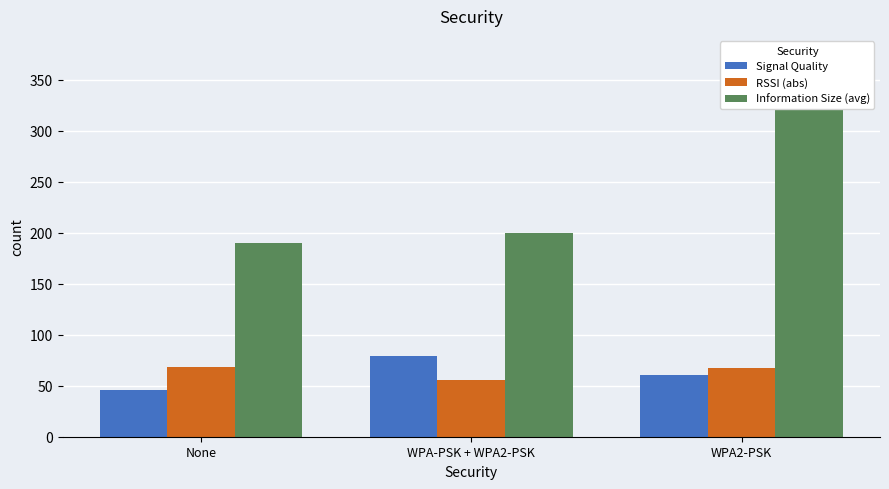

Read the Information Size (avg) value at None.

189.8